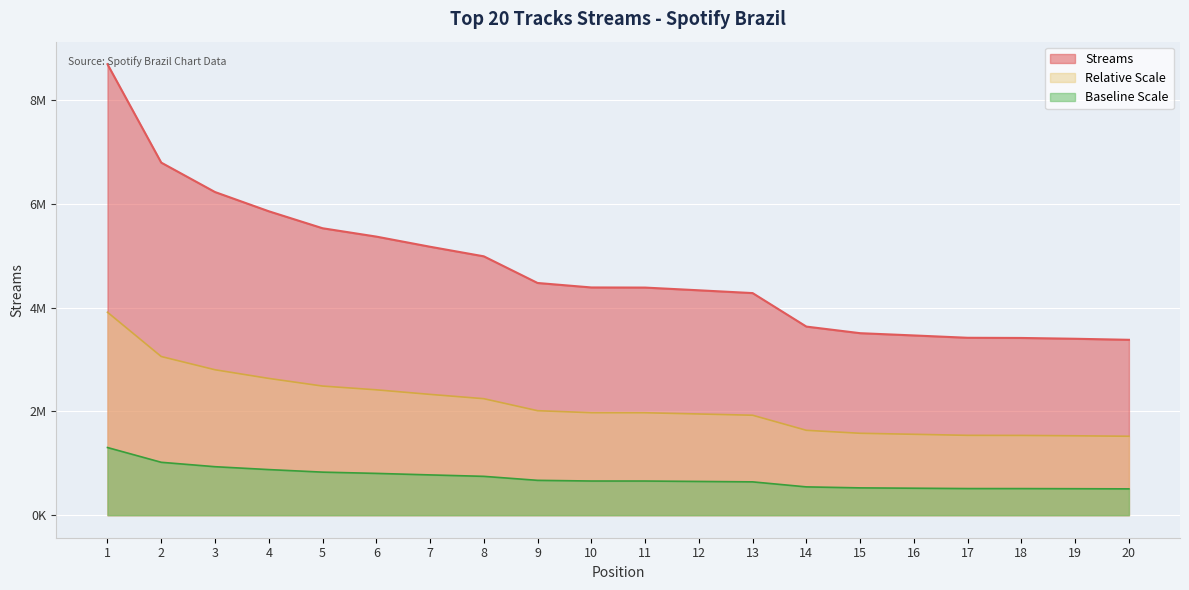

What is the change in value from 4 to 15?

-2351177